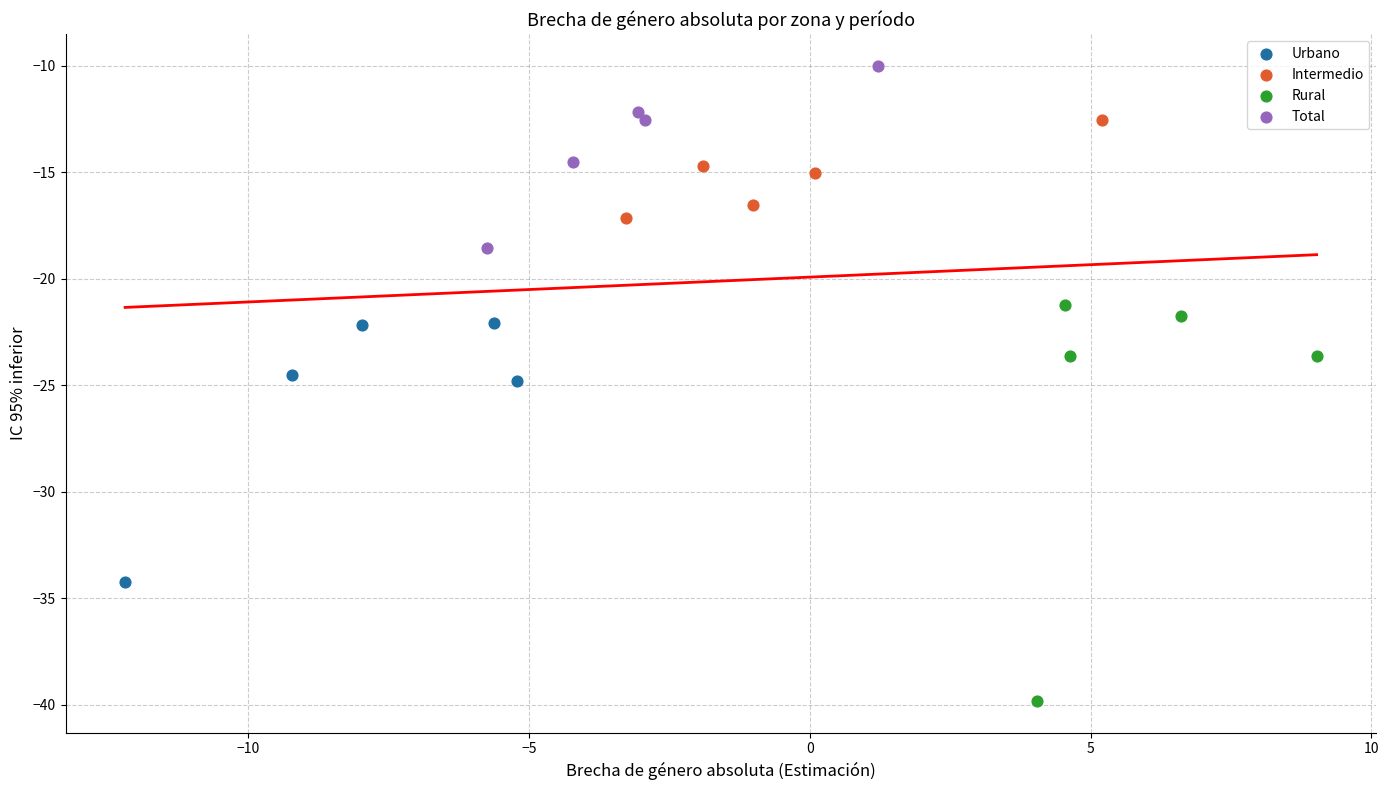

Which series has the largest Y range (max minus min)?

Rural